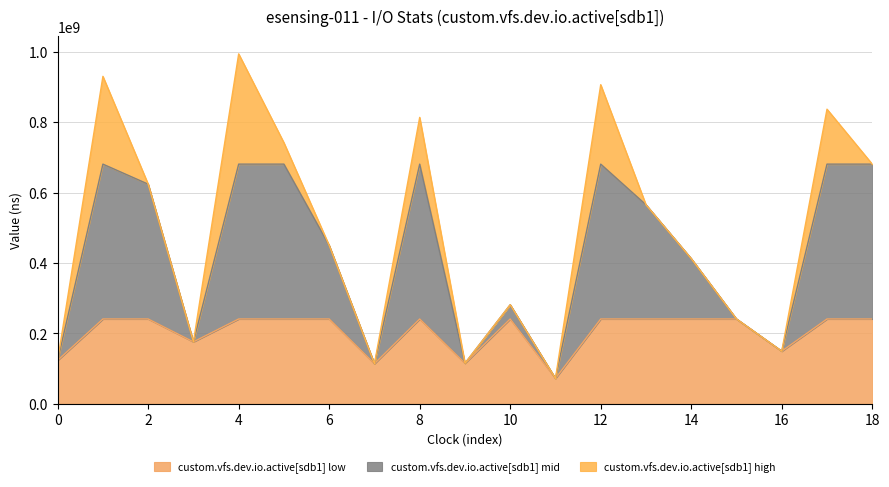

Read the ns value at 1496112790.

623907495